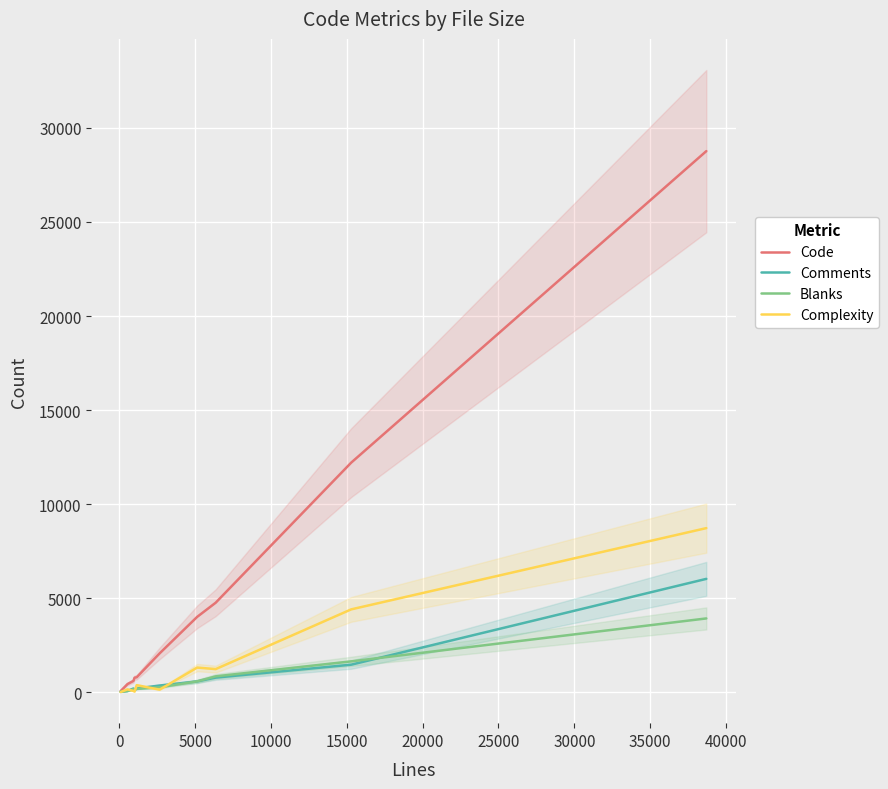

True or false: Comments and Blanks cross at least once.

True